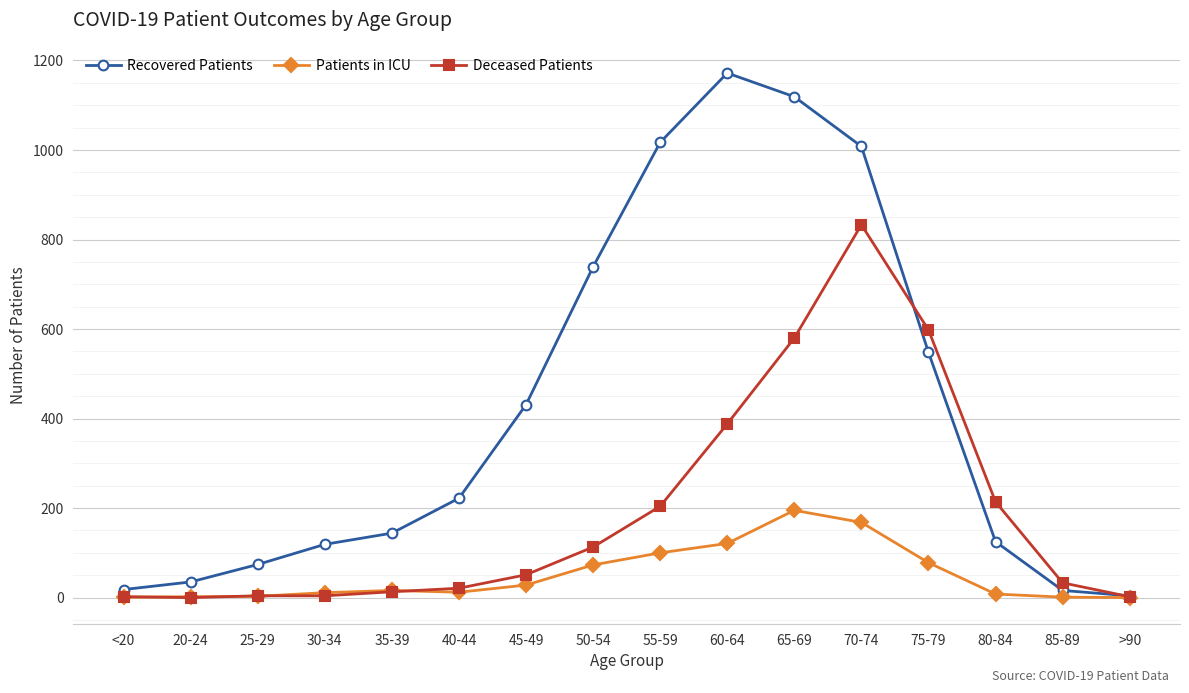

What is the label of the 4th point from the left?

30-34